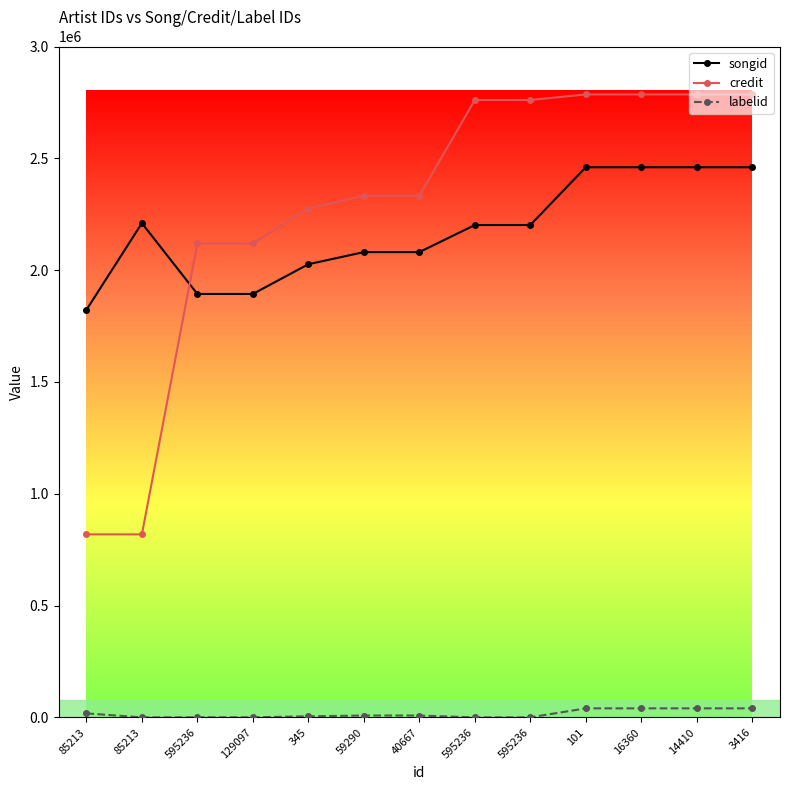

Does the chart have visible grid lines?

No